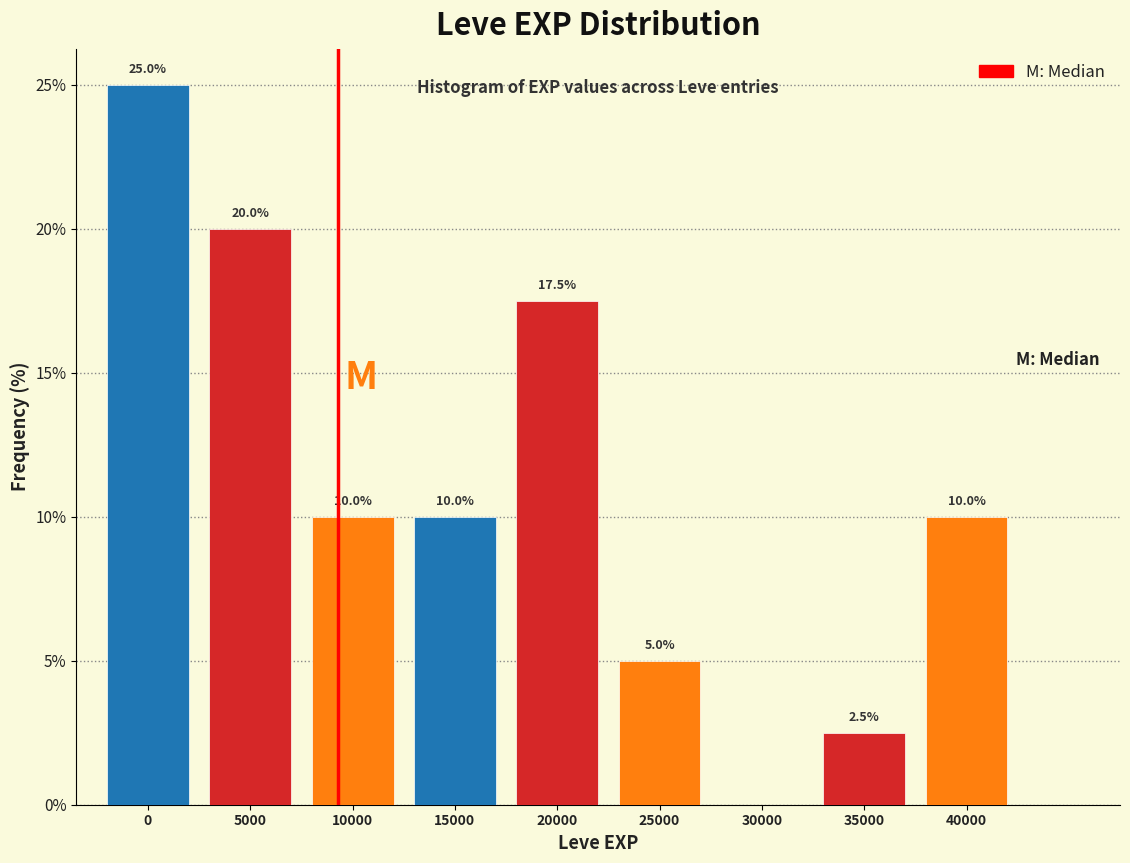

Reading left to right, transcribe all the data shown in this chart.

0=25.0	5000=20.0	10000=10.0	15000=10.0	20000=17.5	25000=5.0	30000=0.0	35000=2.5	40000=10.0